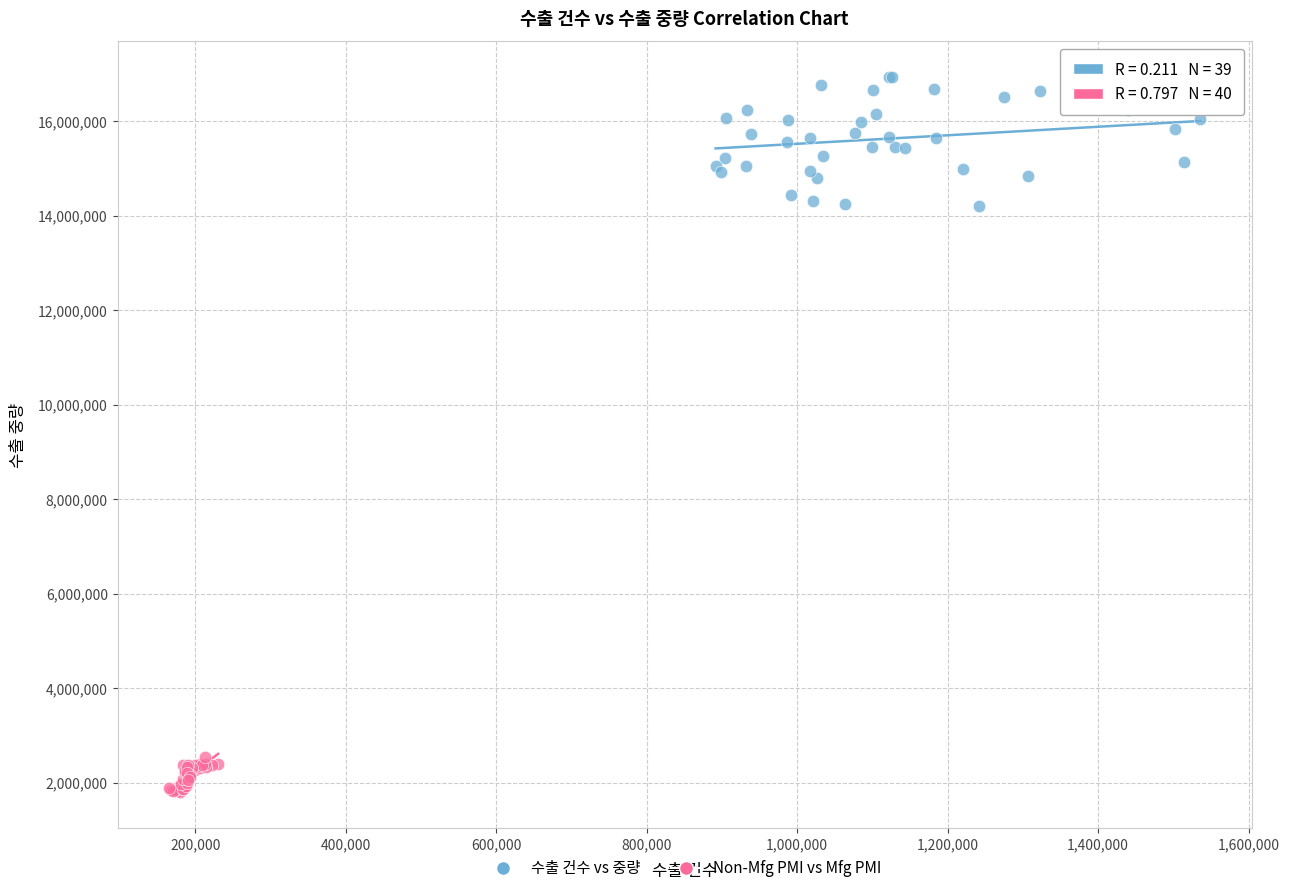

Which series reaches the maximum Y coordinate?

수출 건수 vs 중량